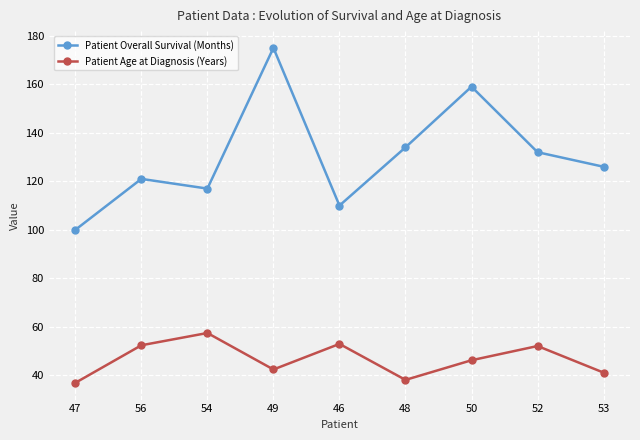

At which label is Patient Overall Survival (Months) closest to 137?

48